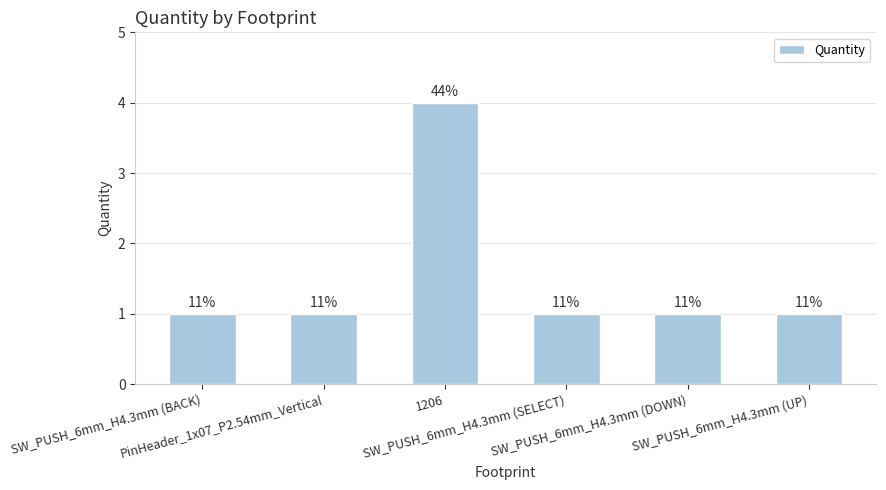

Reading right to left, transcribe all the data shown in this chart.

1	1	1	4	1	1